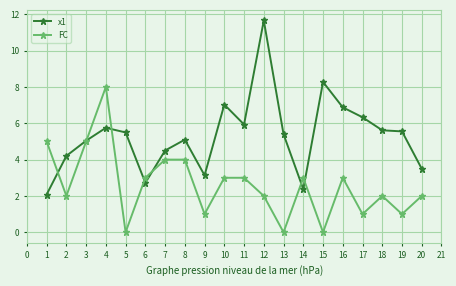

Rank the series at 19 from highest to lowest value.

x1, FC